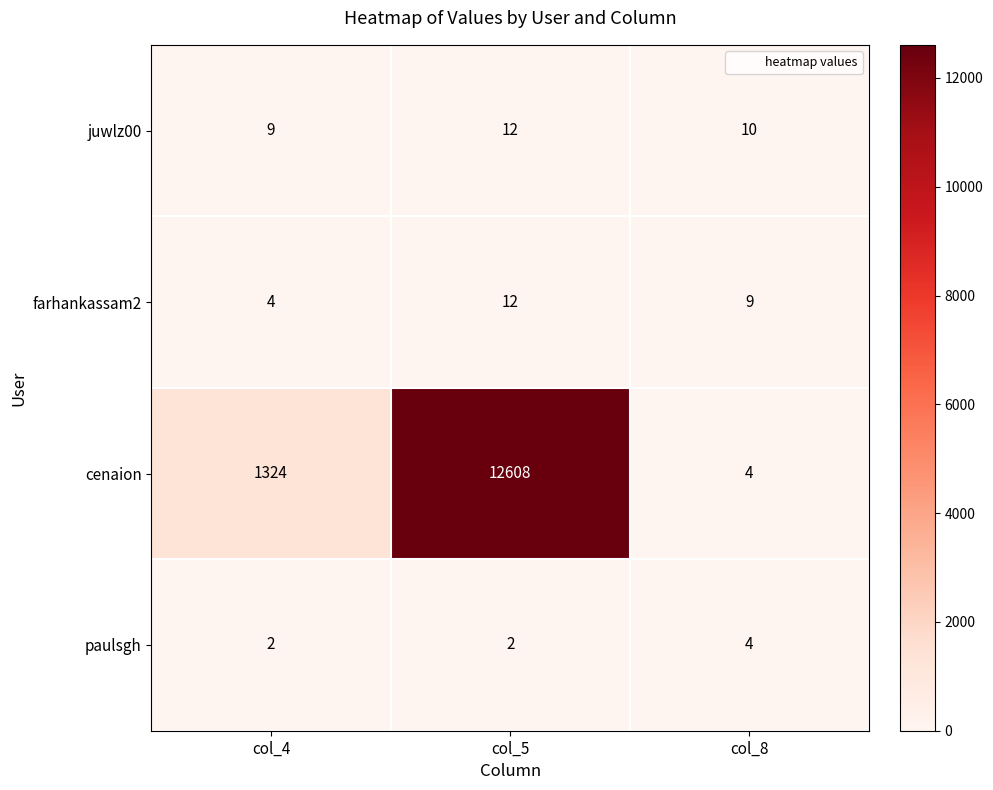

At which category is the sum across all series the highest?

col_5